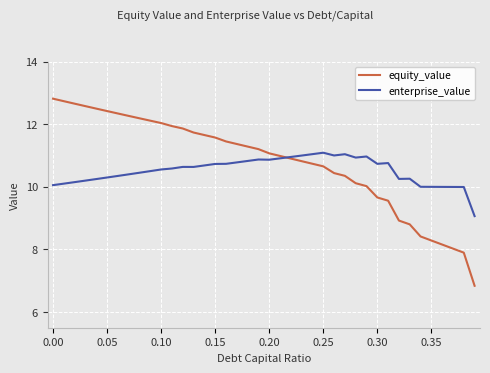

What is the highest value of the equity_value series?

12.8